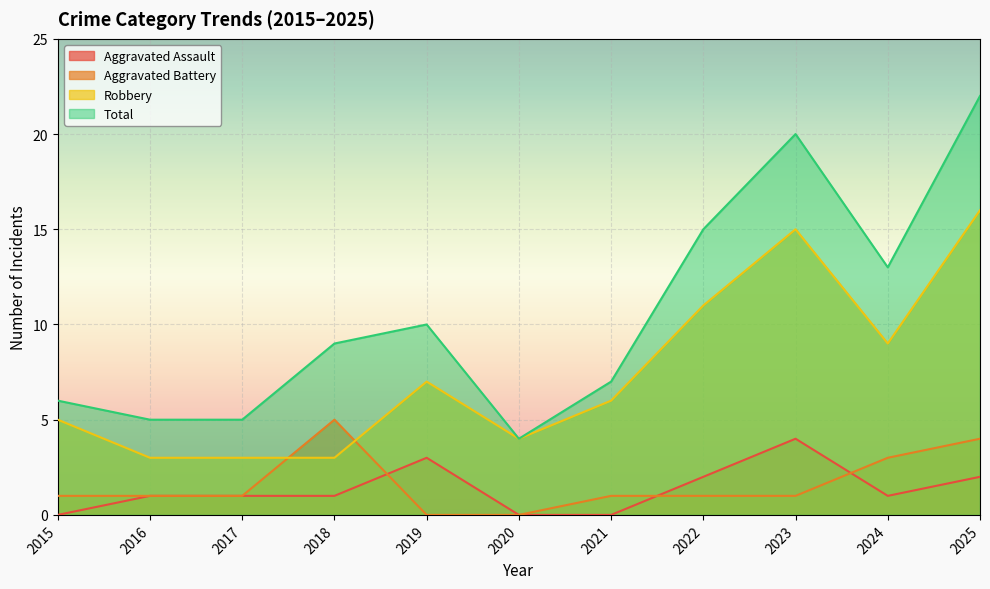

What is the value of the Total point at the 2nd from the left?

5